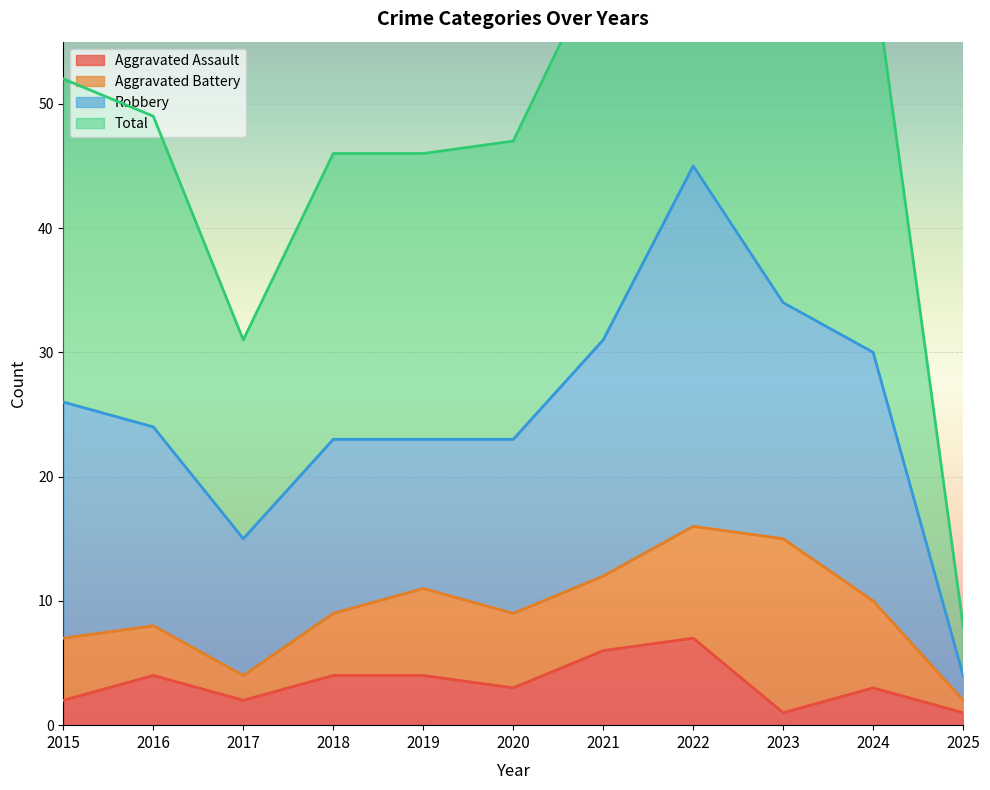

True or false: Total and Aggravated Assault intersect in this chart.

False